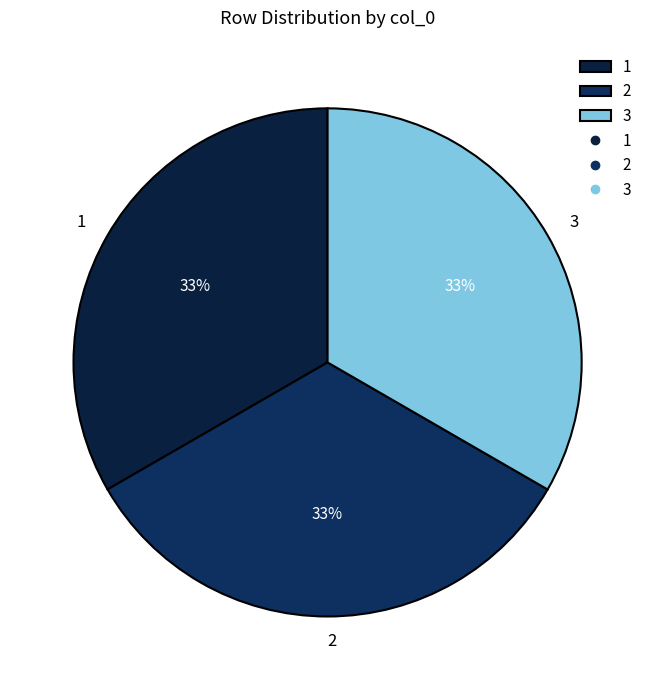

The 2 slice represents 44% of the pie. True or false?

False